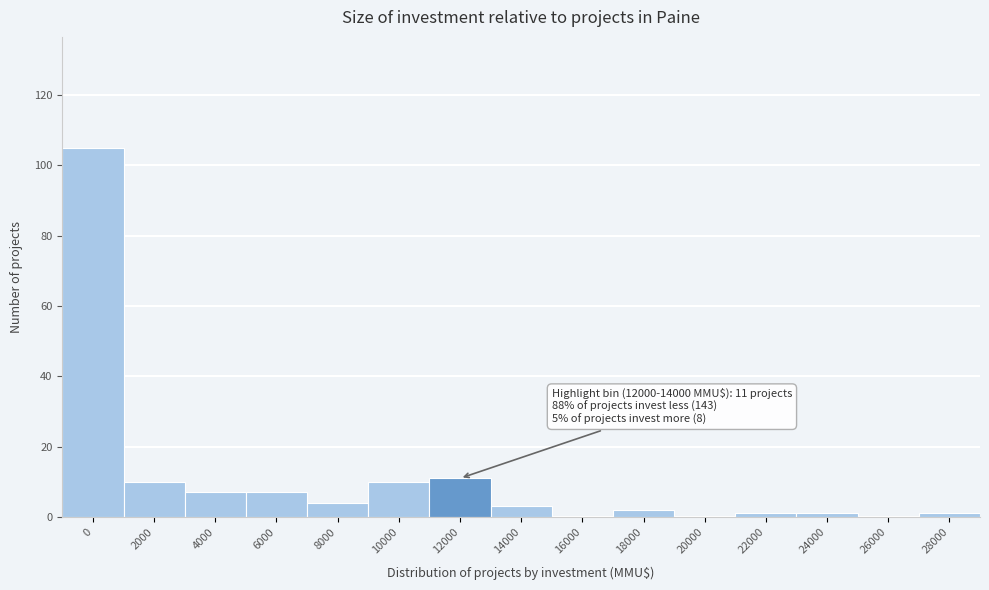

Reading left to right, list all the values displayed in this chart.

0=105	2000=10	4000=7	6000=7	8000=4	10000=10	12000=11	14000=3	16000=0	18000=2	20000=0	22000=1	24000=1	26000=0	28000=1